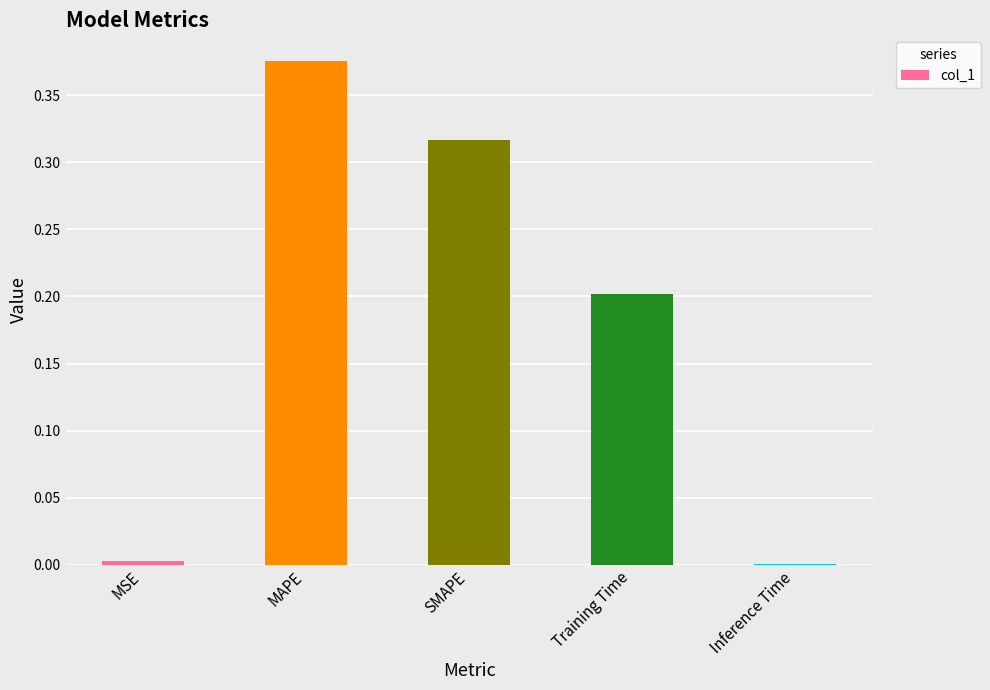

The chart shows a value of 0.2 at Training Time. True or false?

True